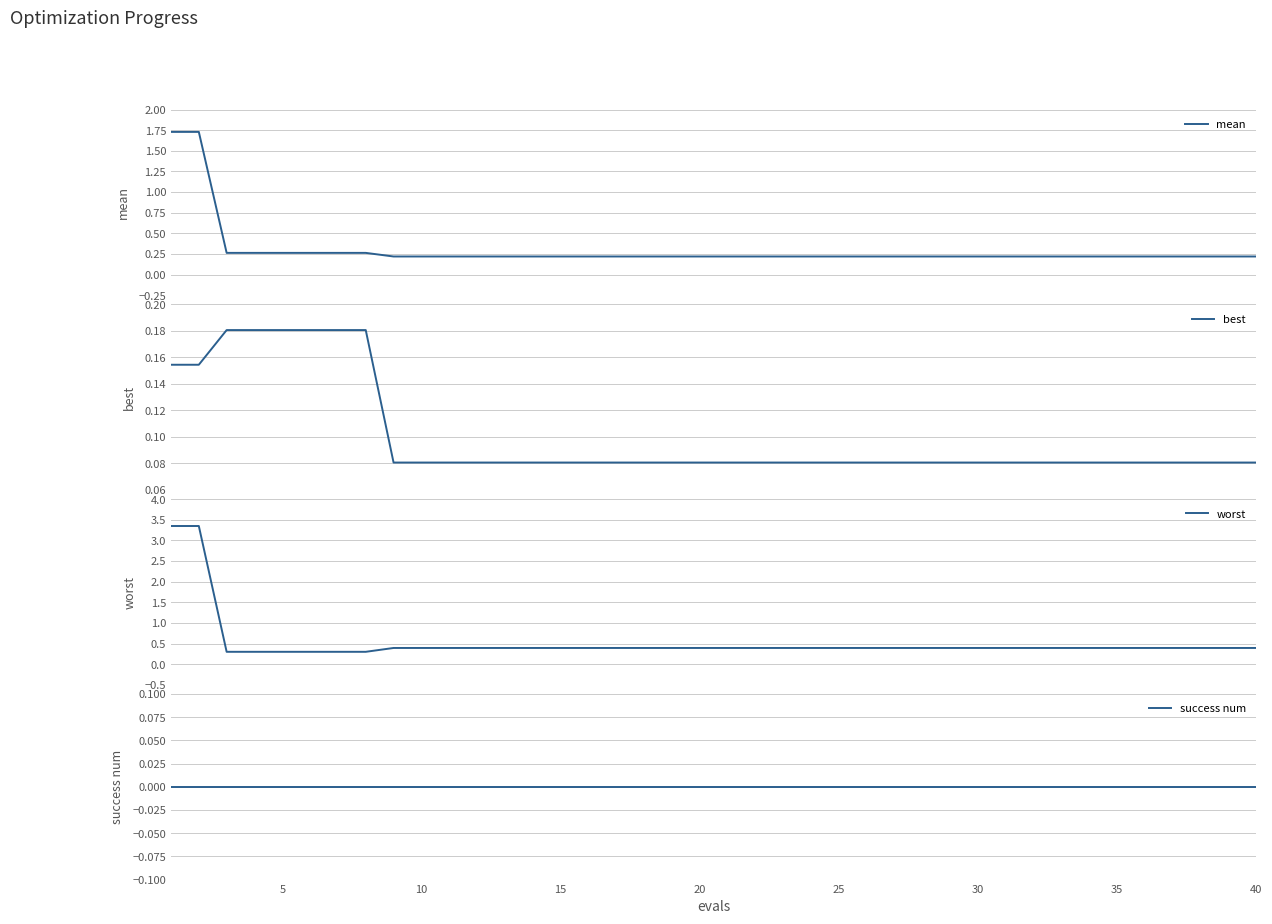

What are all the series names shown in the legend?

mean, best, worst, success num